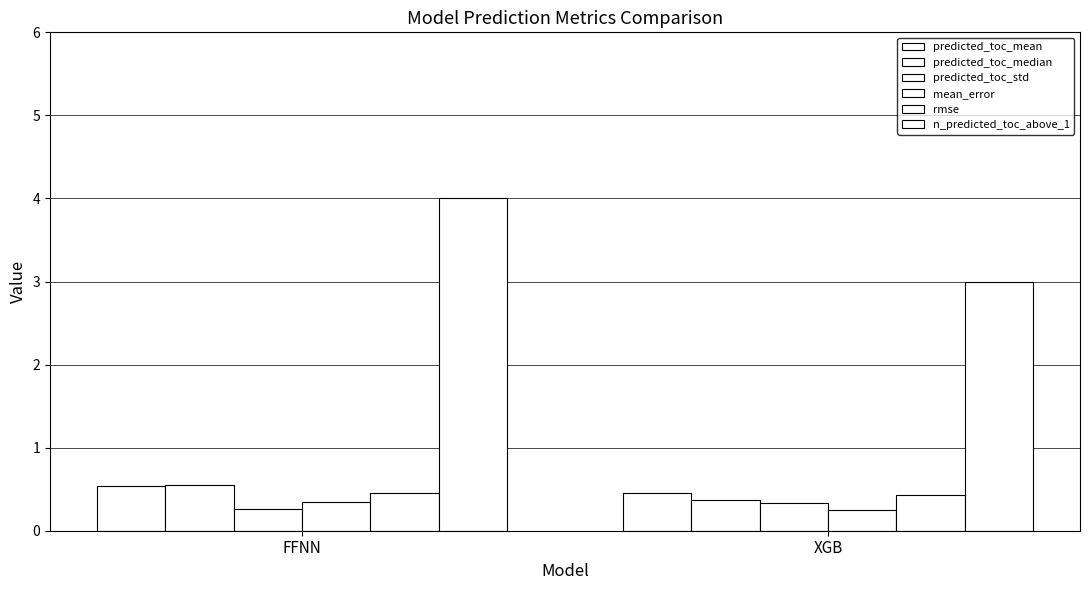

Count the number of data series in this chart.

6